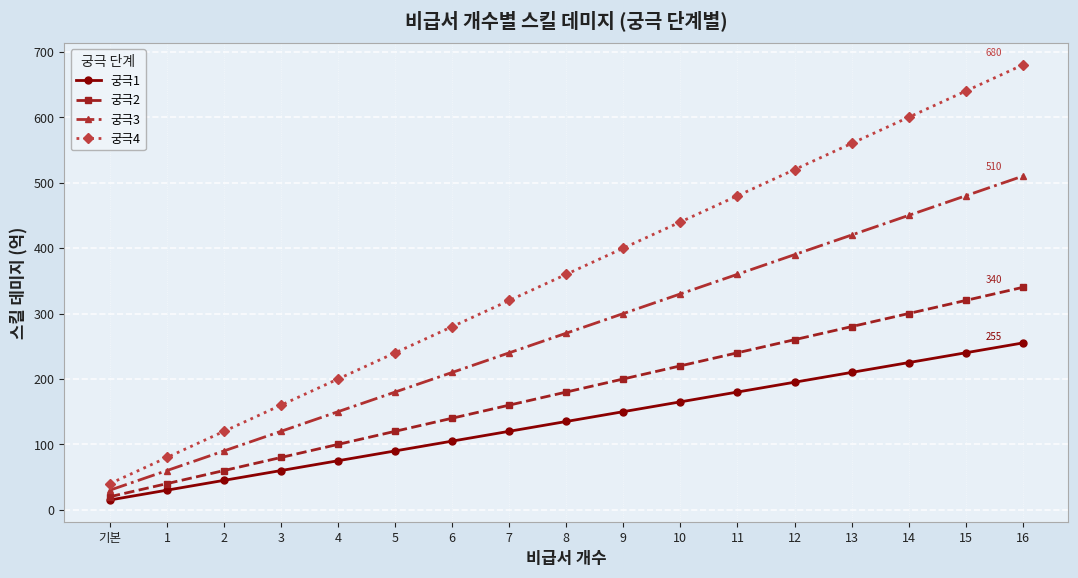

How many distinct data groups are displayed?

4